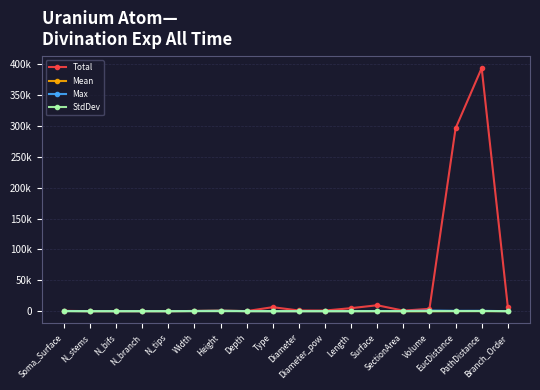

At Branch_Order, list the series in order from largest to smallest.

Total, Max, Mean, StdDev